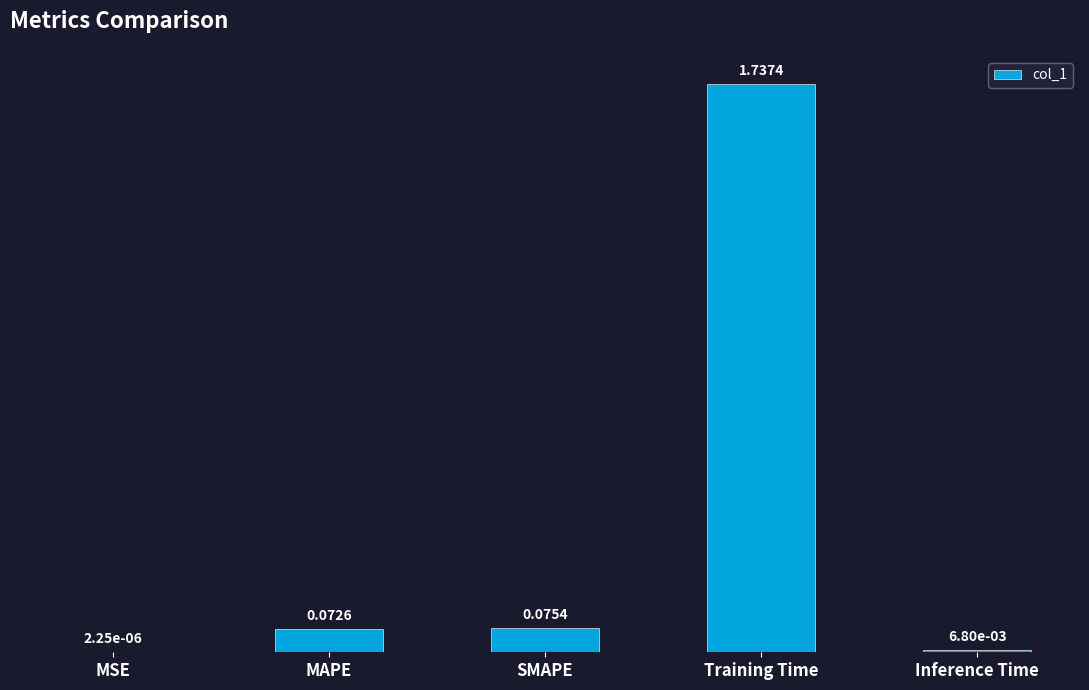

What is the change in value from Training Time to Inference Time?

-1.7